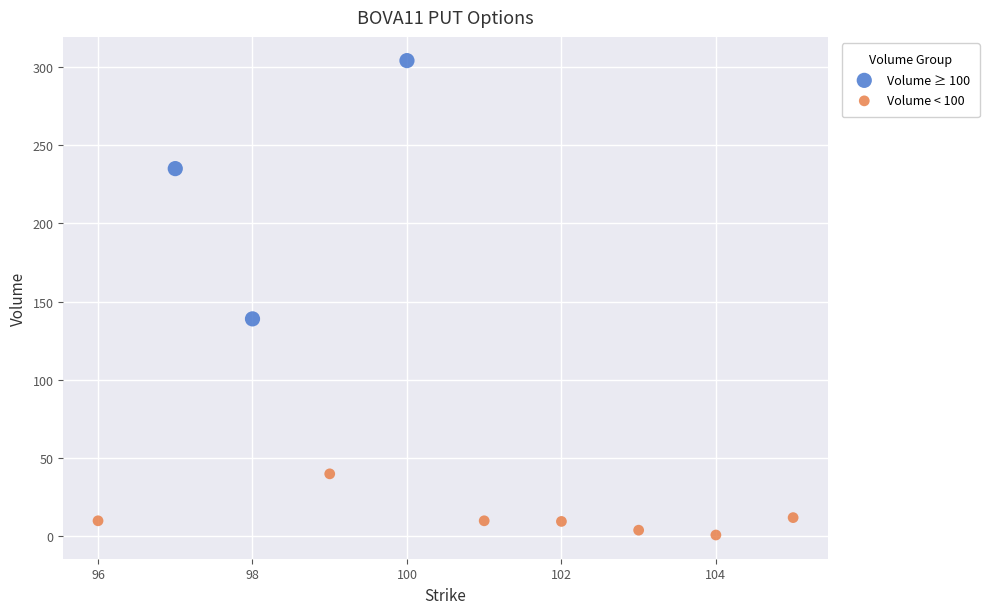

Which series has the largest Y range (max minus min)?

Volume ≥ 100